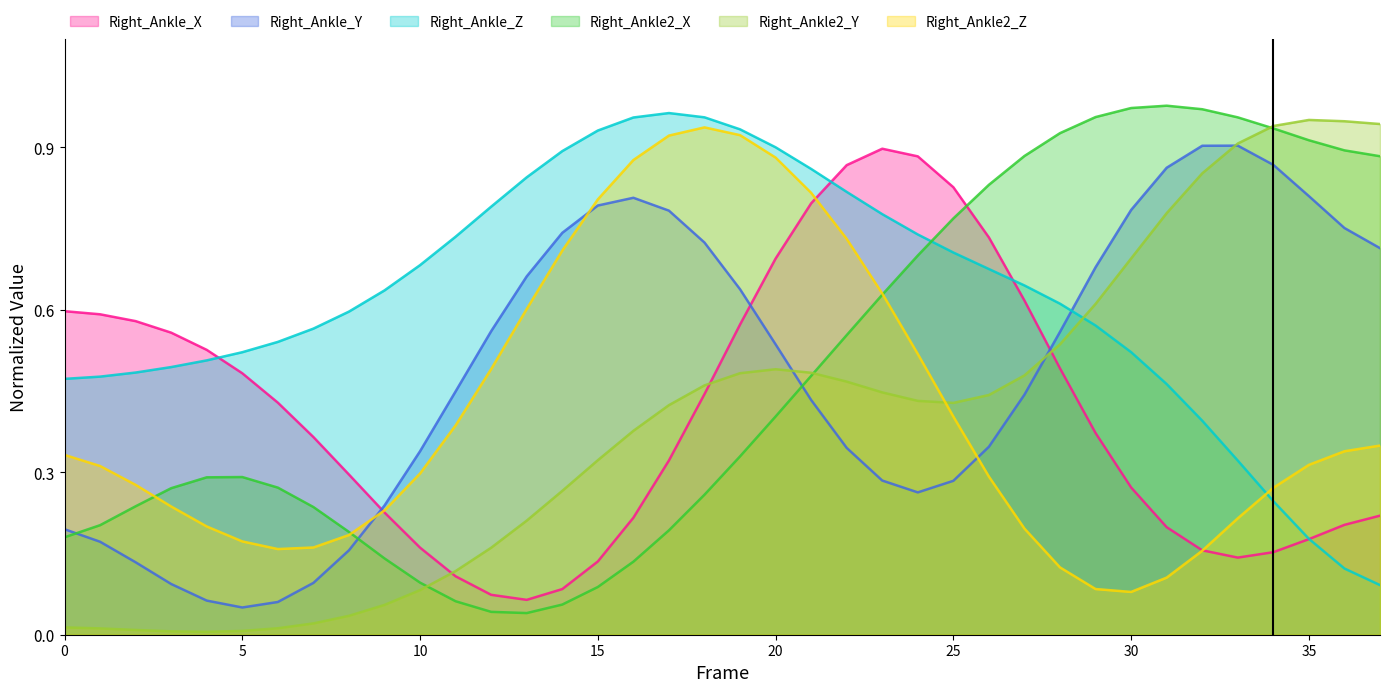

In Right_Ankle_X, how many points are higher than both neighbors (excluding endpoints)?

1